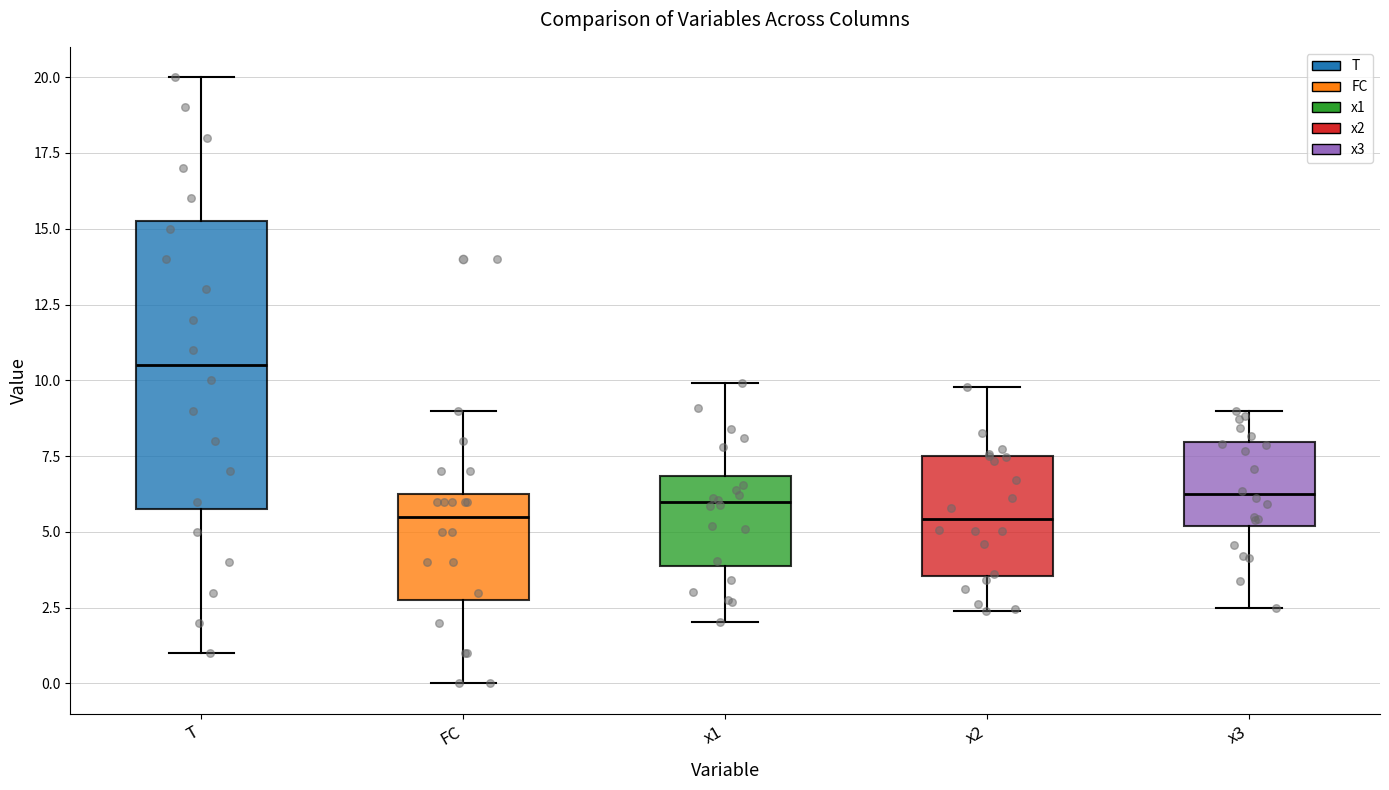

Comparing the boxes themselves (not the whiskers), which one is the tallest?

T